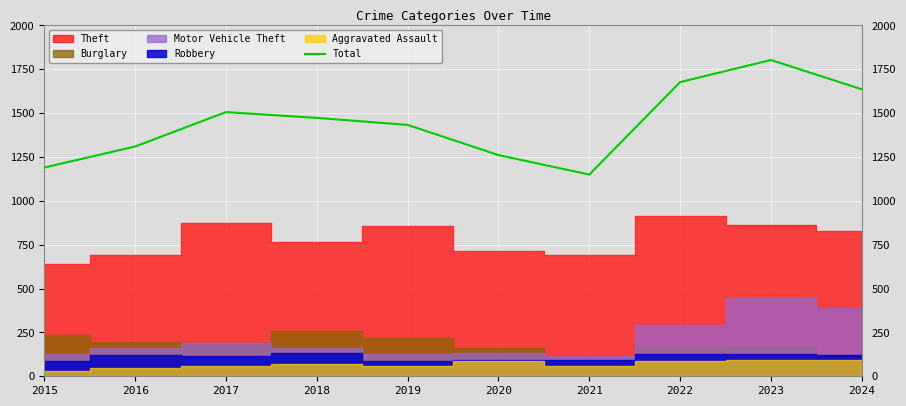

Where is the first local minimum?

2021